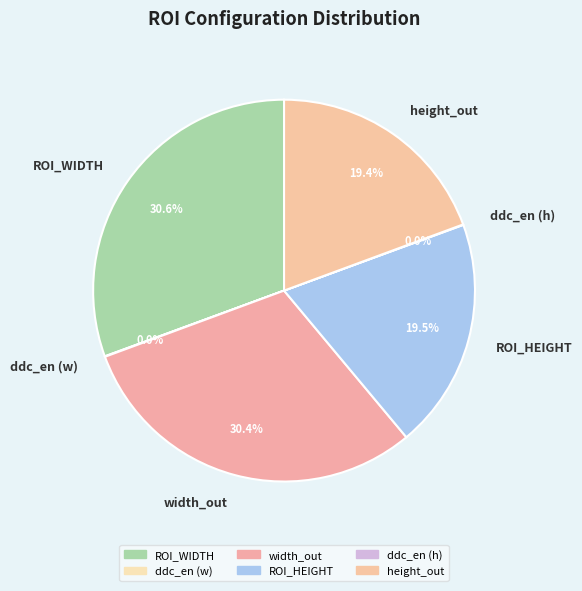

What portion of the pie excludes width_out?

69.6%